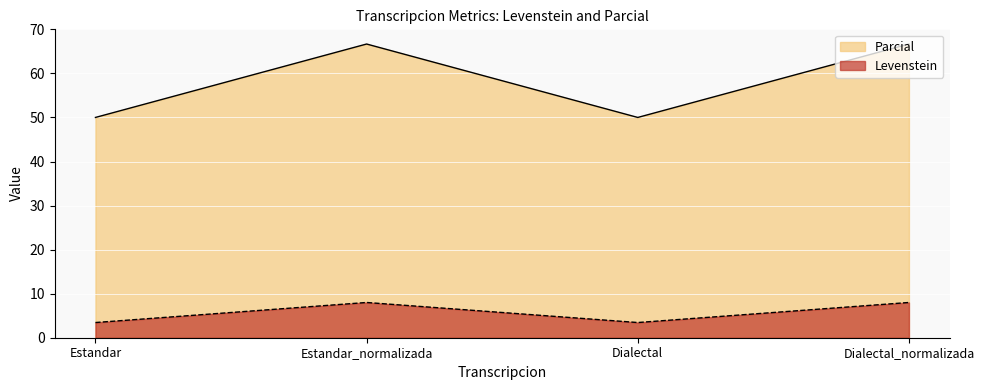

Which series has the widest spread of values?

Parcial